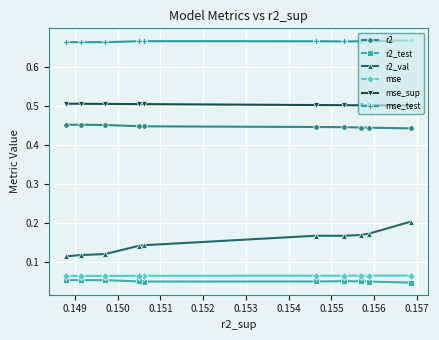

Which series has the widest spread of values?

r2_val